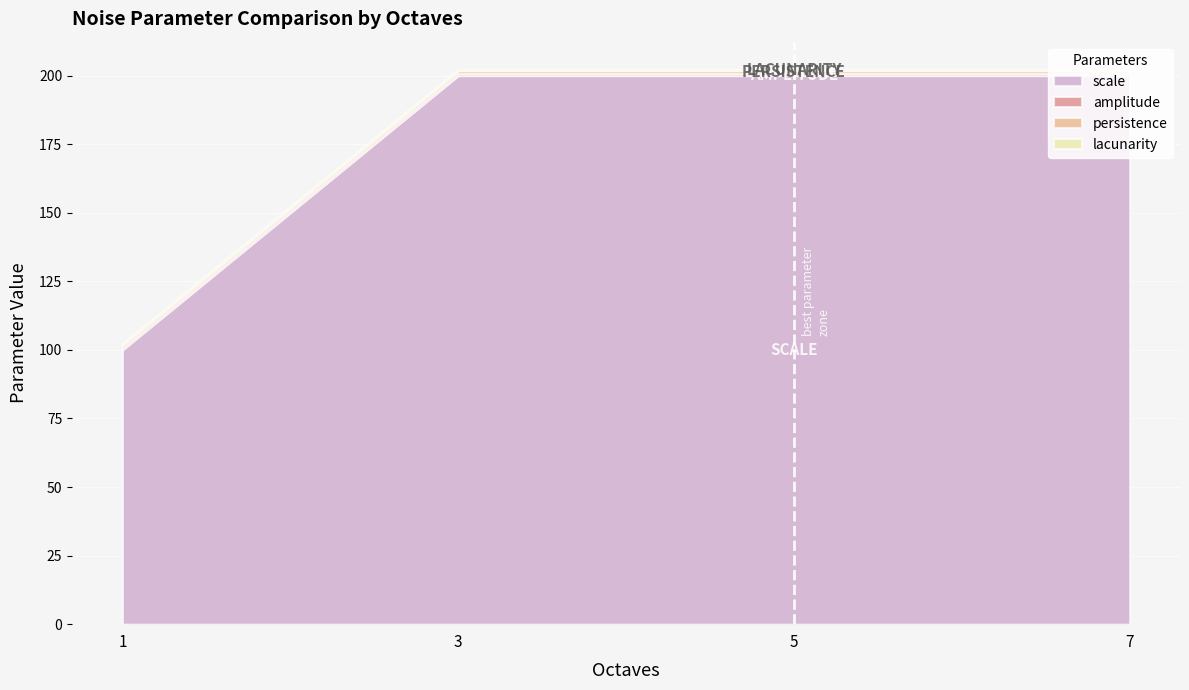

Between 3 and 5, which series saw the biggest shift?

scale